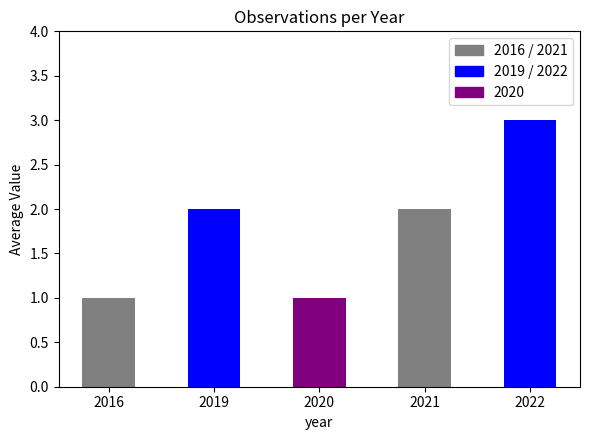

What is the sum of all values?

9